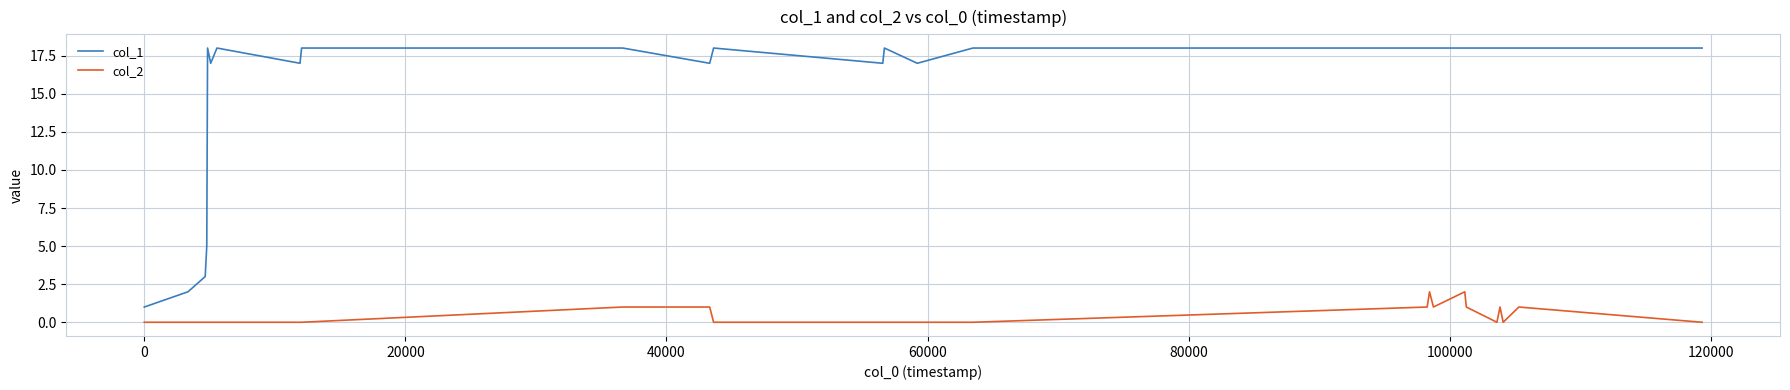

Rank the series by their average value, from highest to lowest.

col_1, col_2